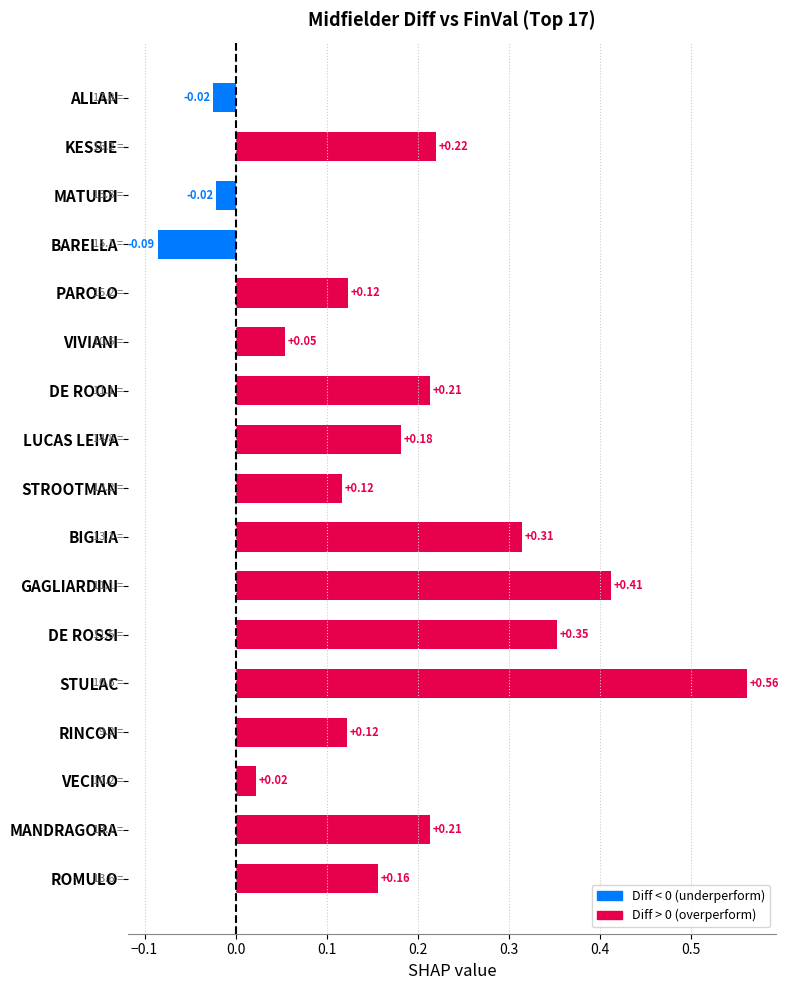

Which label corresponds to the smallest value in the chart?

BARELLA